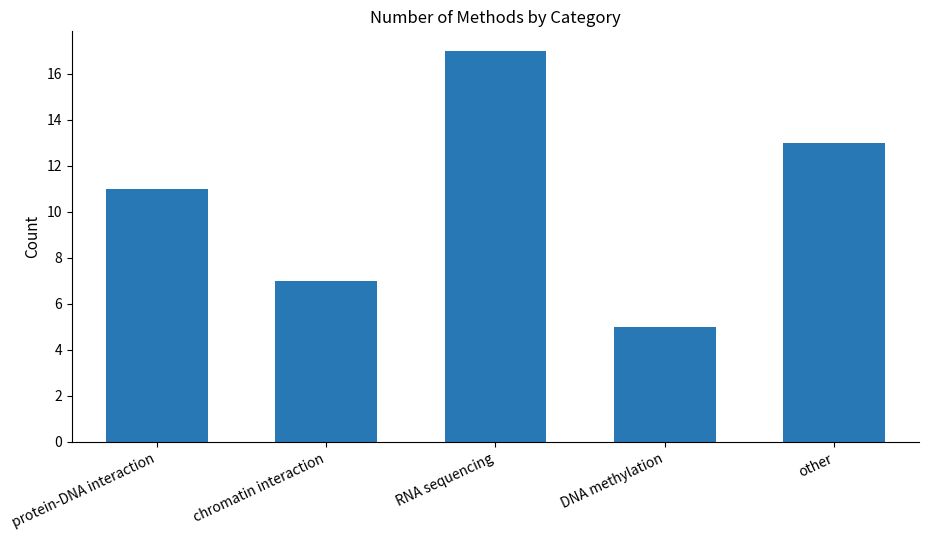

At which category does the chart reach its peak across all series?

RNA sequencing